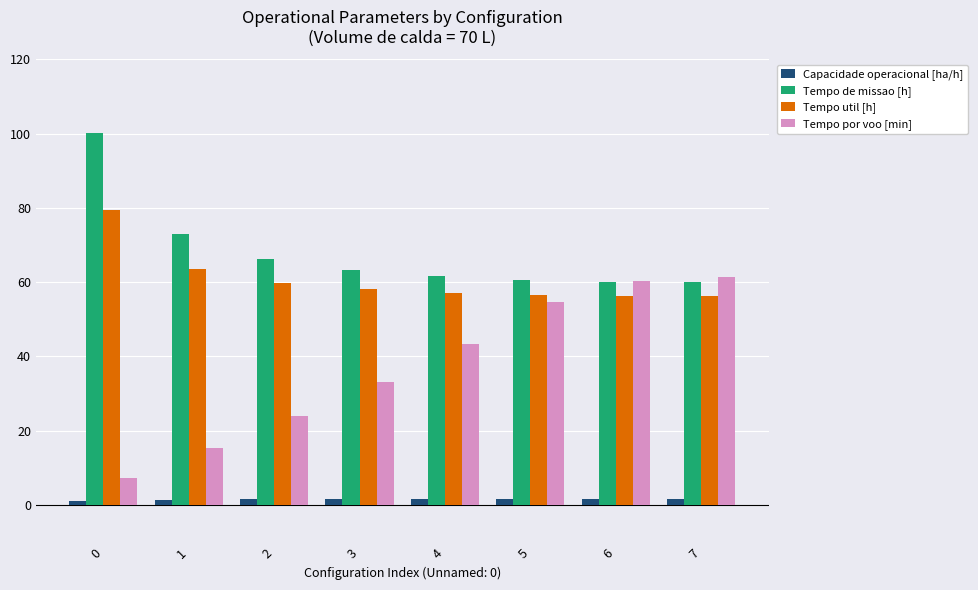

Which series has the largest total across all categories?

Tempo de missao [h]